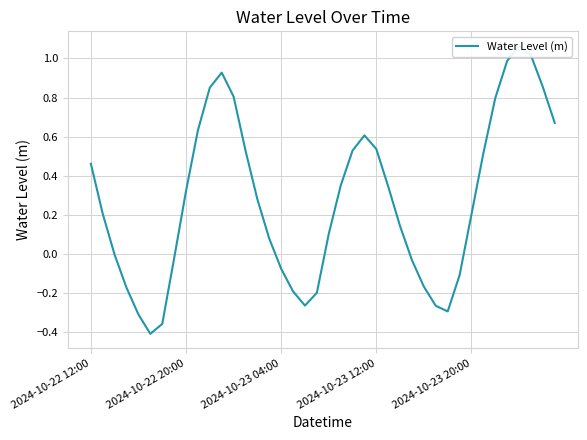

What is the smallest value displayed?

-0.4